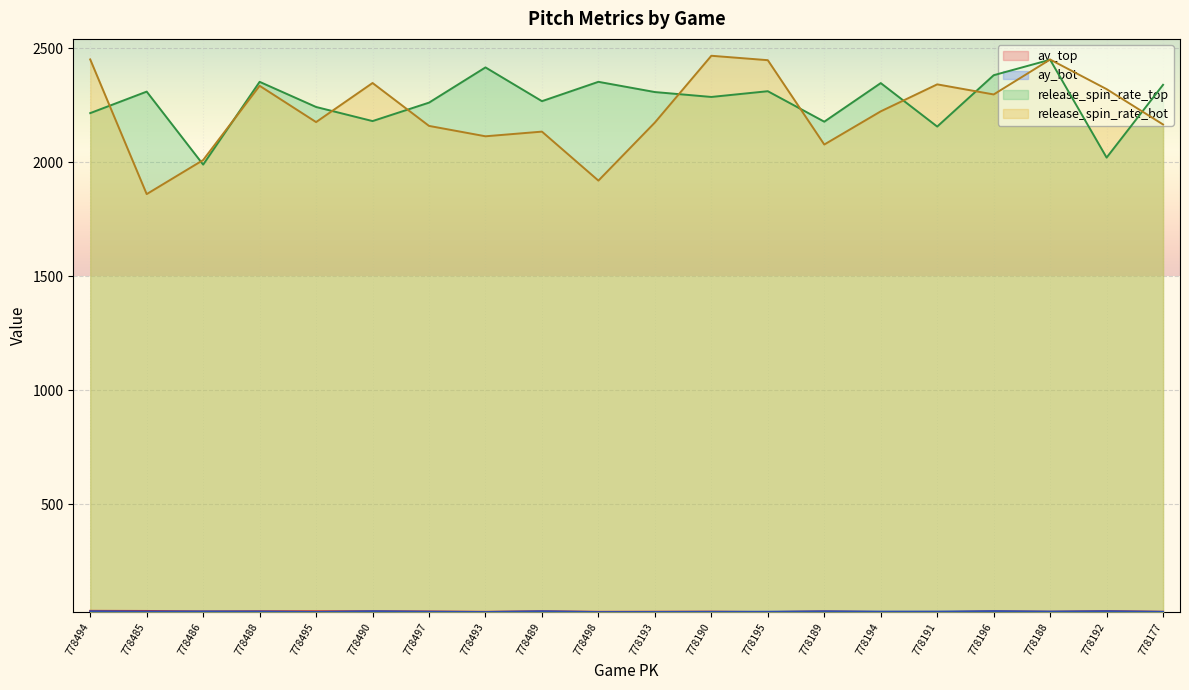

In release_spin_rate_top, how many points are higher than both neighbors (excluding endpoints)?

7